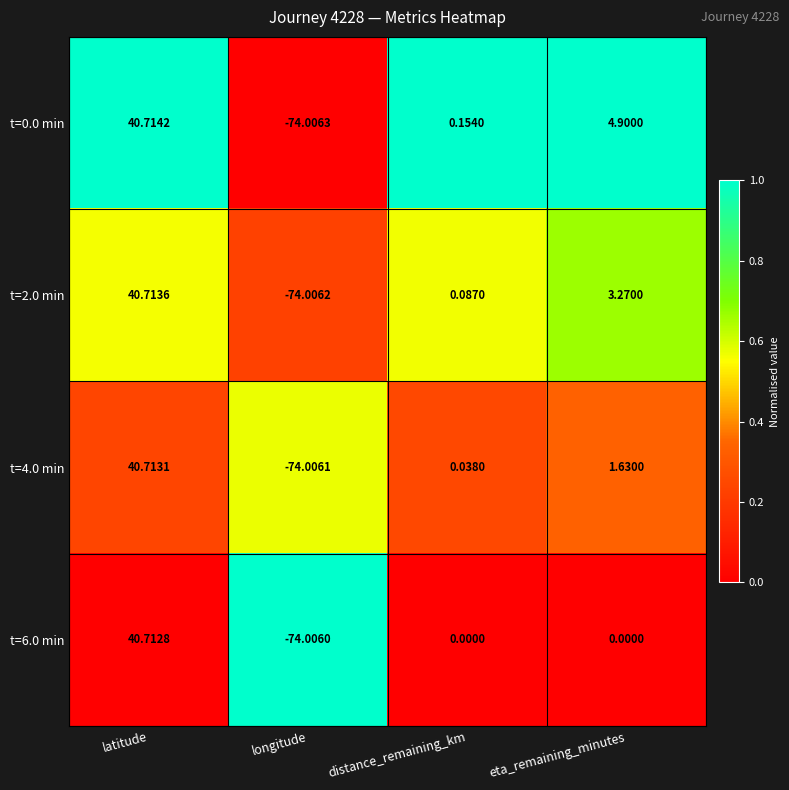

List the labels in order of t=0.0 min value, largest first.

latitude, eta_remaining_minutes, distance_remaining_km, longitude